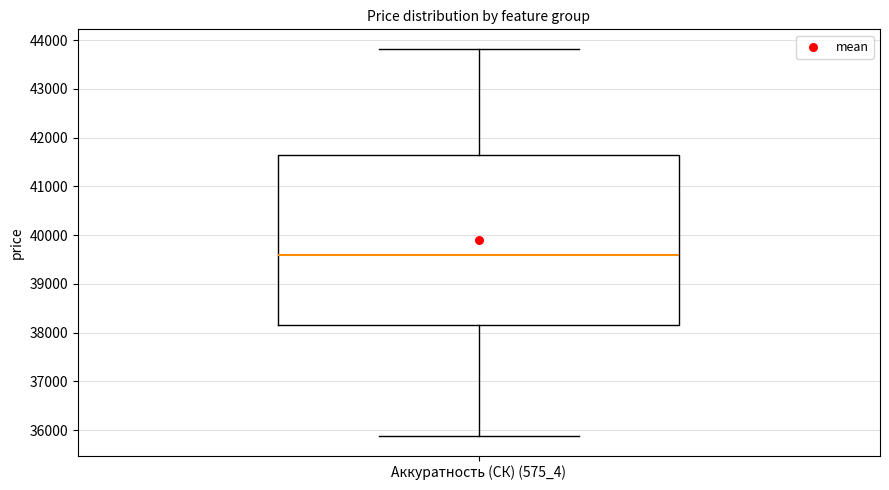

Read this box plot against the y-axis: the position of the median line, the range covered by the box, and the ends of both whiskers. The values are not printed on the chart, so give them approximately, as read against the axis.

median 39600, box 38200 to 41700, whiskers 35900 to 43800